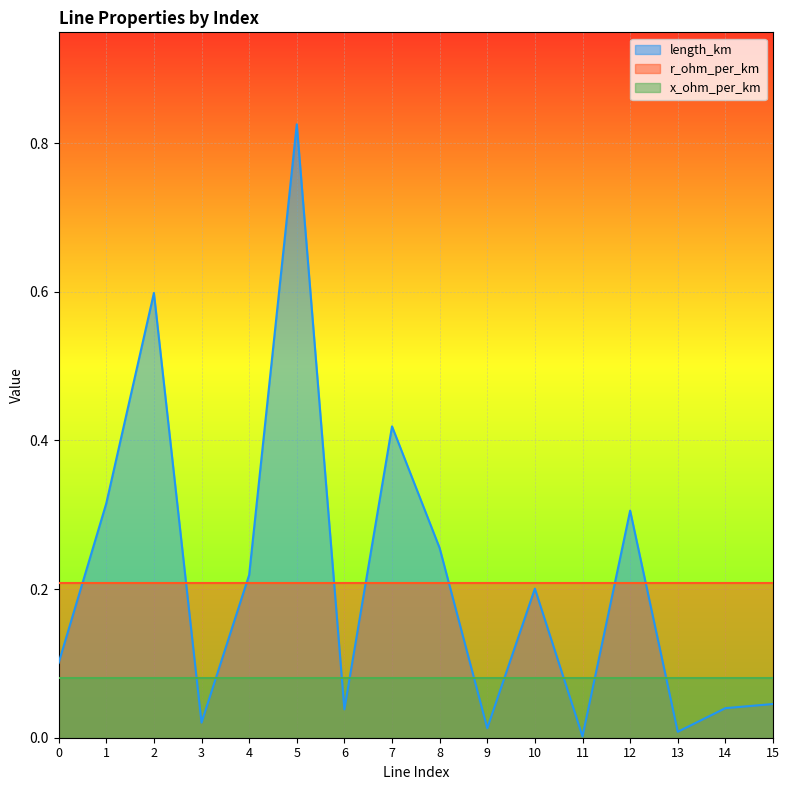

Rank the categories by x_ohm_per_km value from lowest to highest.

0, 1, 2, 3, 4, 5, 6, 7, 8, 9, 10, 11, 12, 13, 14, 15